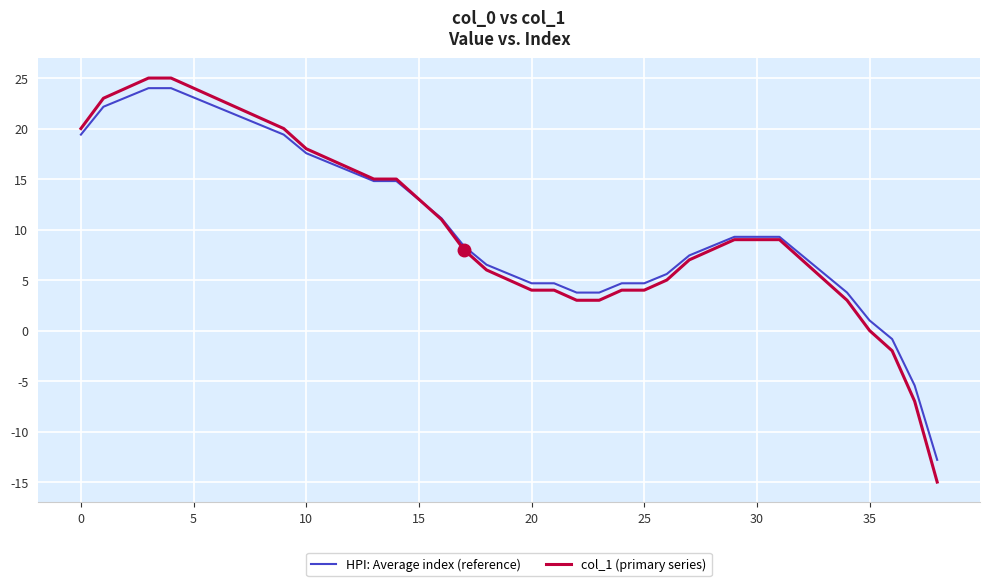

What are all the series names shown in the legend?

HPI: Average index (reference), col_1 (primary series)